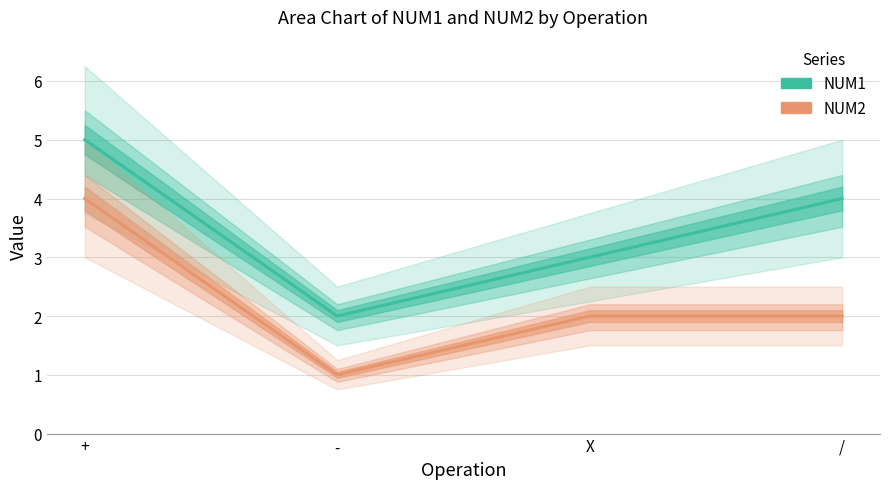

How many distinct data groups are displayed?

2